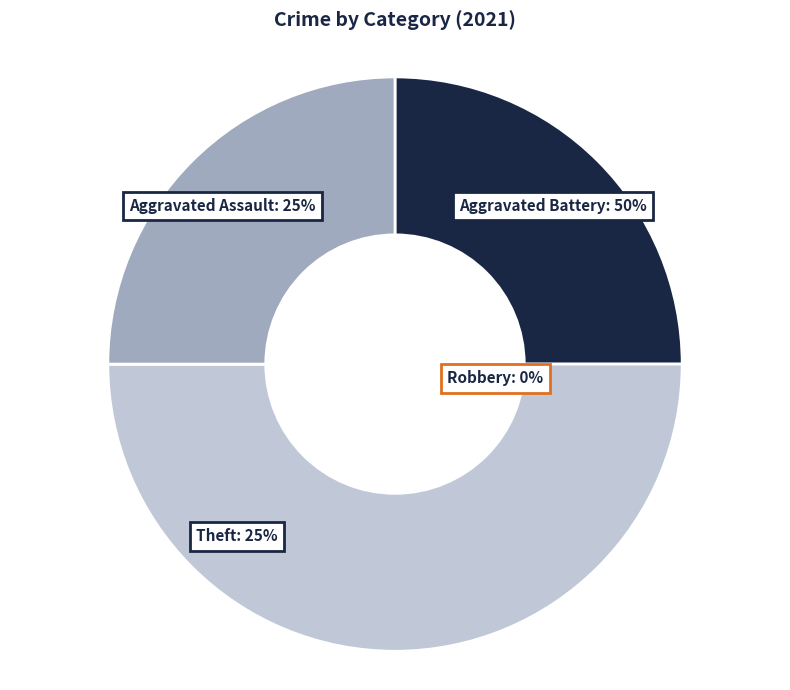

To the nearest percent, what portion does Theft represent?

25%